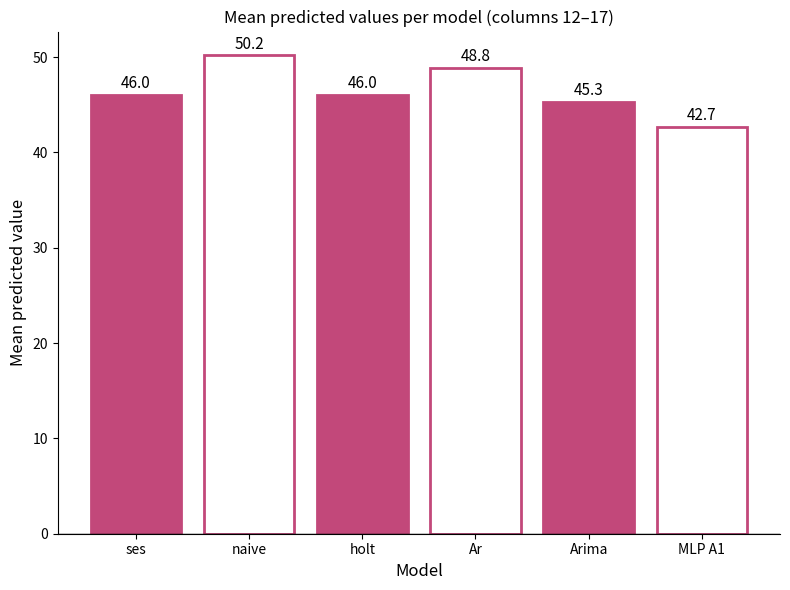

Reading left to right, transcribe all the data shown in this chart.

46.0	50.2	46.0	48.8	45.3	42.7